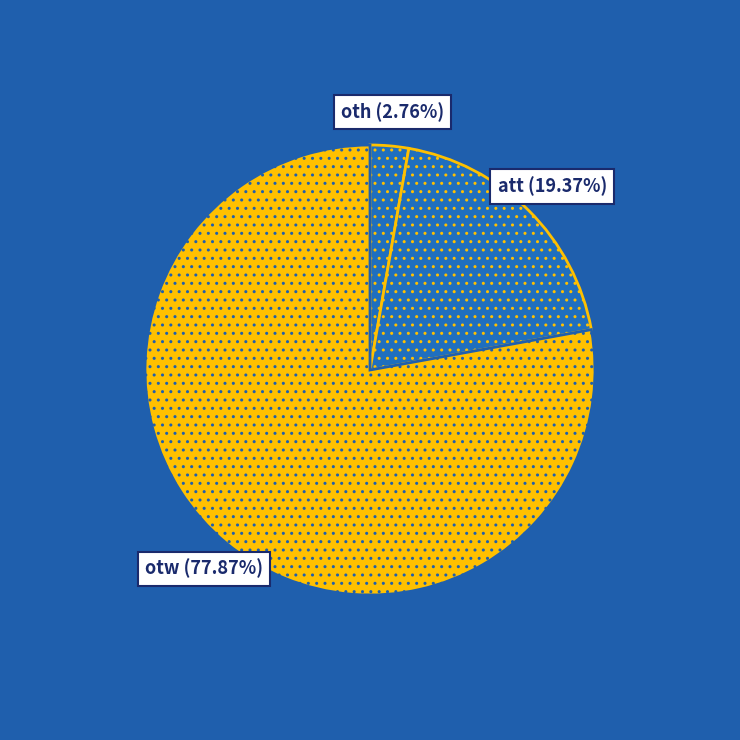

How many segments does this pie chart have?

3